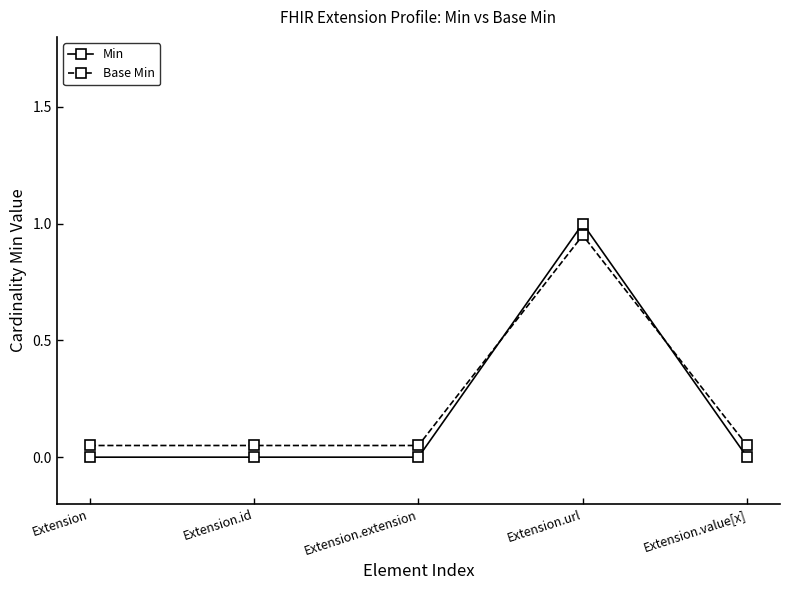

What is the label of the 5th point from the right?

Extension